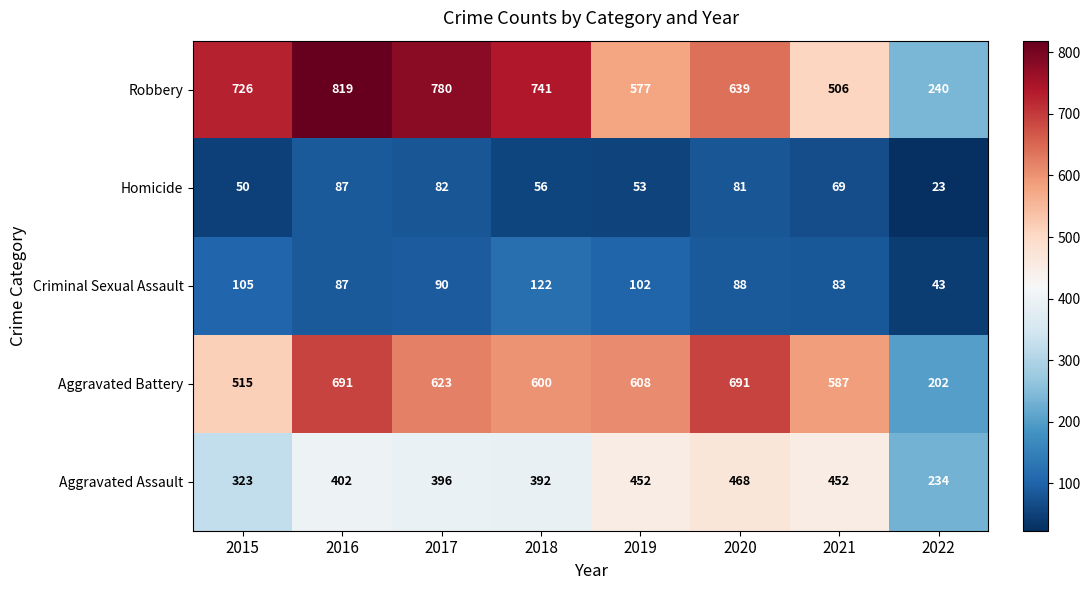

What value does the Aggravated Assault series have at 2021?

452